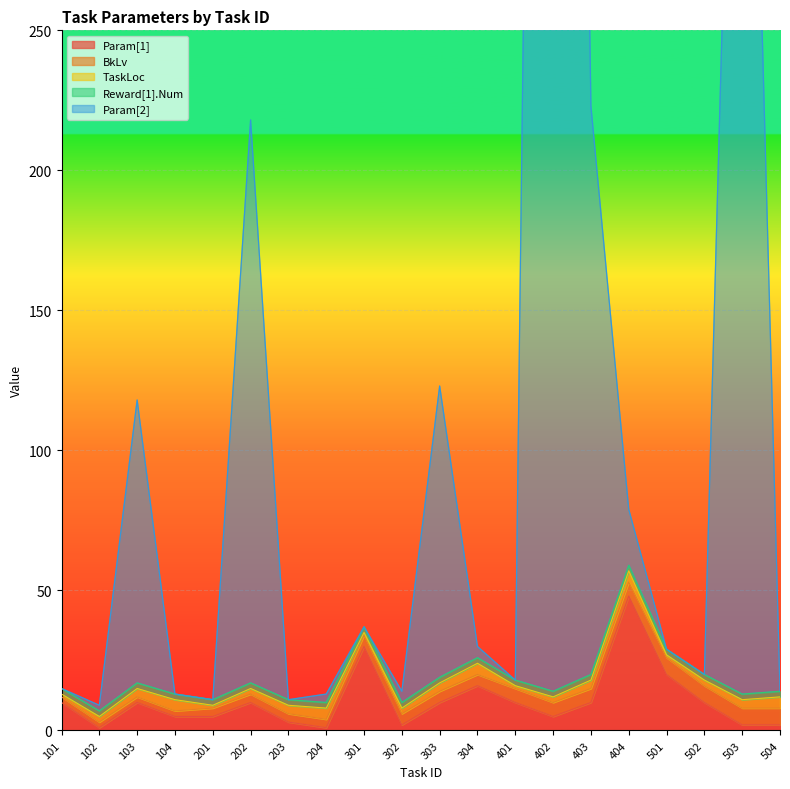

Reading left to right, extract all data points from this chart.

Param[1]: 10	1	10	5	5	10	3	1	30	2	10	16	10	5	10	48	20	10	2	2
BkLv: 2	2	2	2	3	3	3	3	4	4	4	4	5	5	5	5	6	6	6	6
TaskLoc: 1	2	3	4	1	2	3	4	1	2	3	4	1	2	3	4	1	2	3	4
Reward[1].Num: 2	2	2	2	2	2	2	2	2	2	2	2	2	2	2	2	2	2	2	2
Param[2]: 0	2	101	0	0	201	0	3	0	4	104	4	0	1103	203	20	0	0	501	0